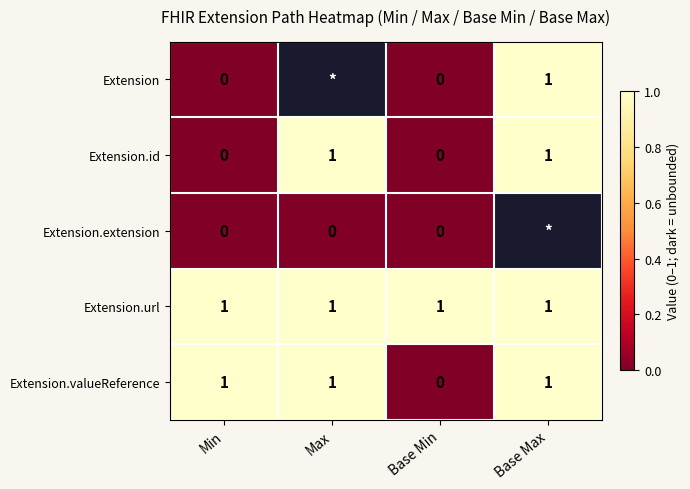

Count the Extension.valueReference values in the range 1 to 2.

3